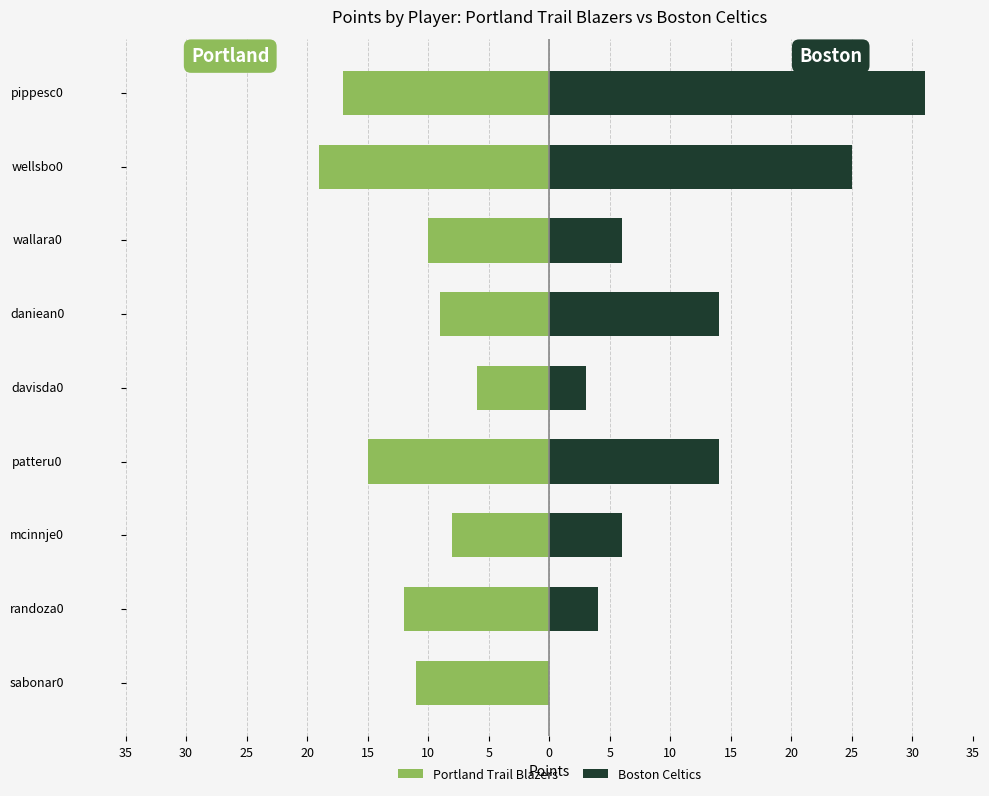

Which series has the largest range (max minus min)?

Boston Celtics